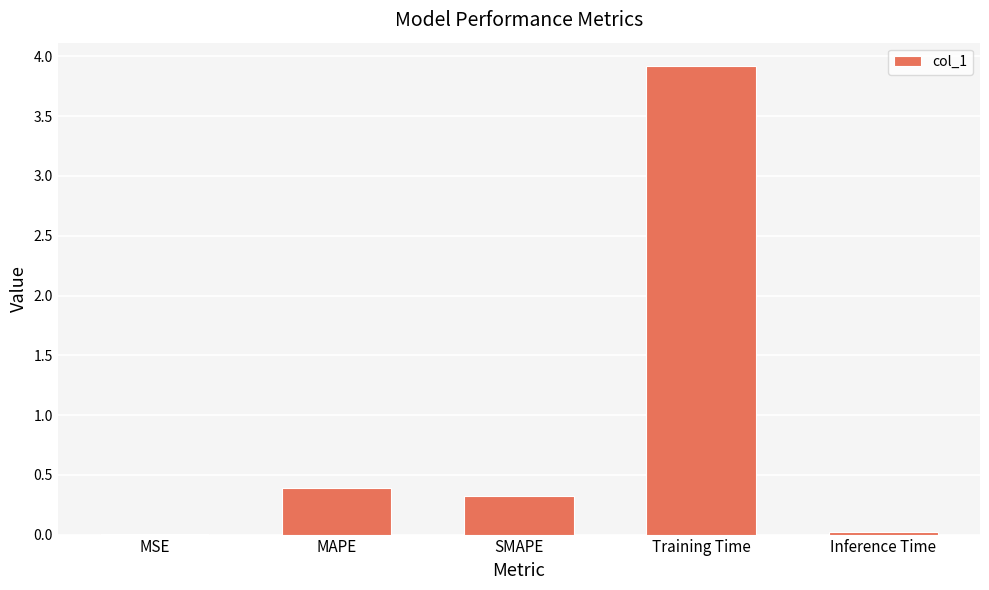

The chart shows a value of 1.5 at Training Time. True or false?

False